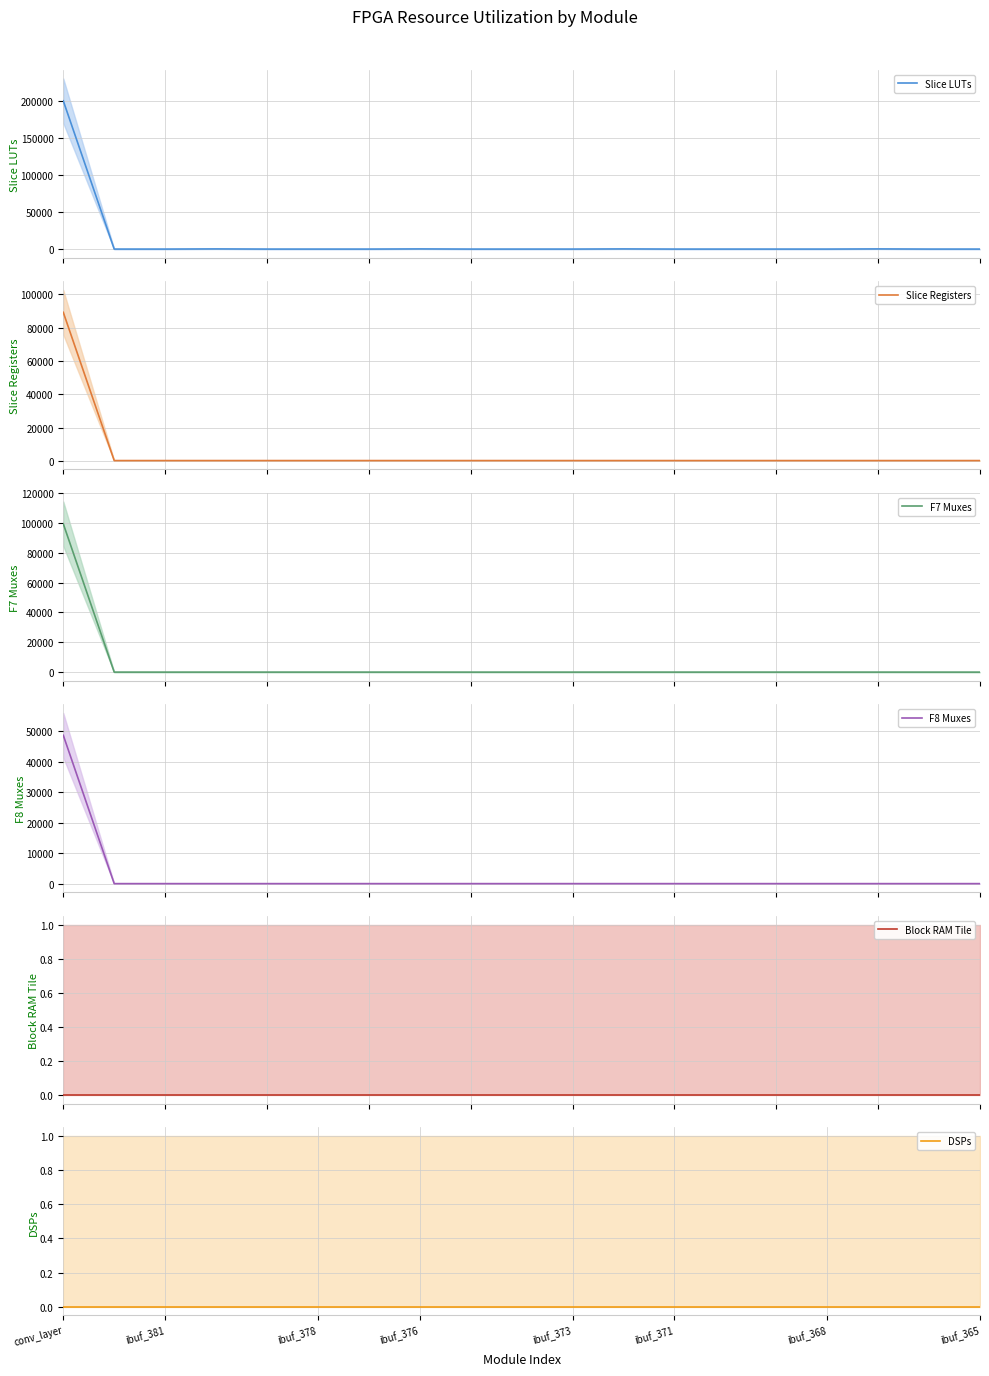

What position from the left is 8?

9